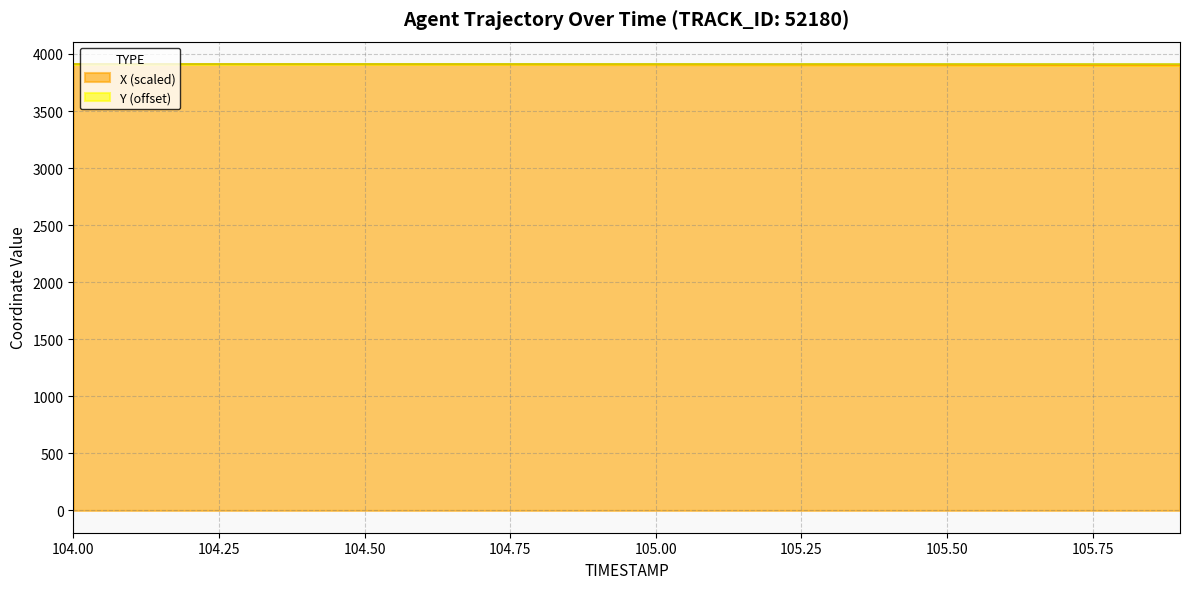

Between 105.9 and 104.0, which is larger?

104.0